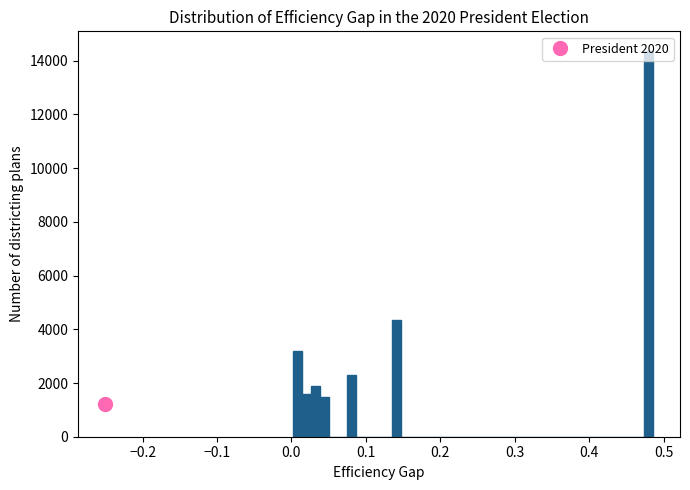

Read against the x-axis, roughly where is the centre of the tallest bar?

0.48